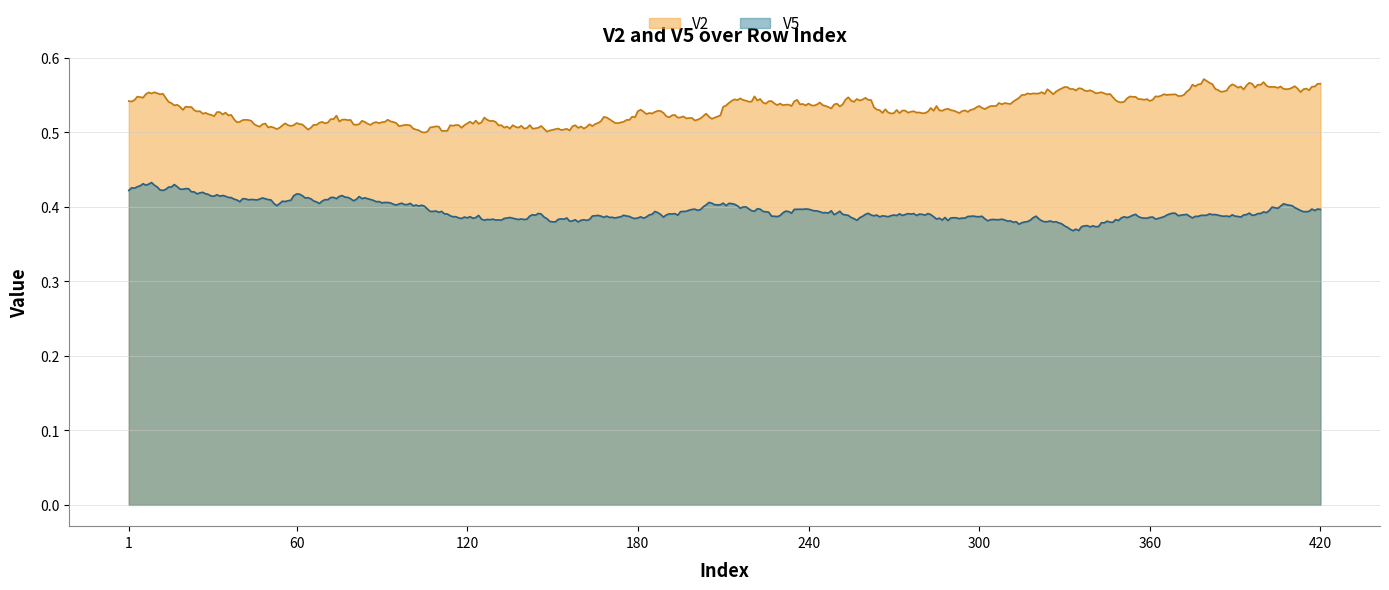

How many categories are shown in the chart?

420